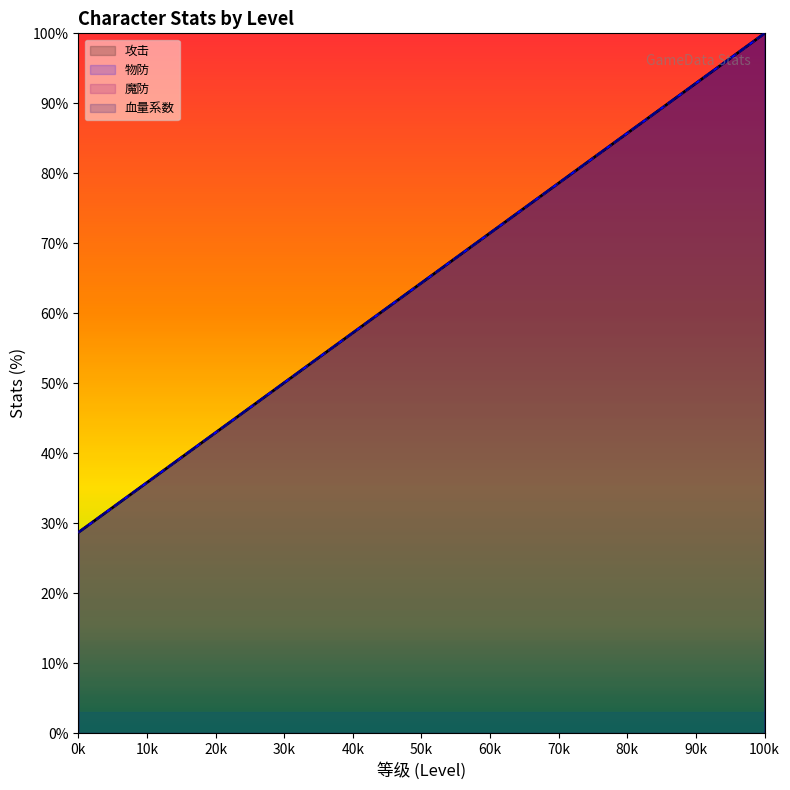

At how many categories does at least one series exceed 81?

6